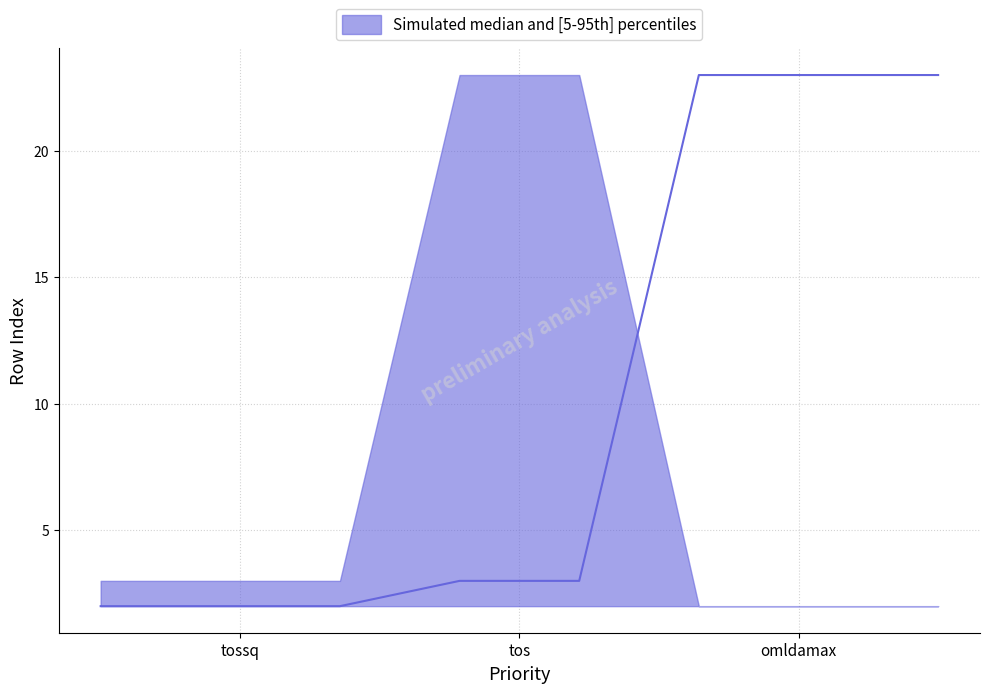

What is the label of the 3rd point from the right?

tossq